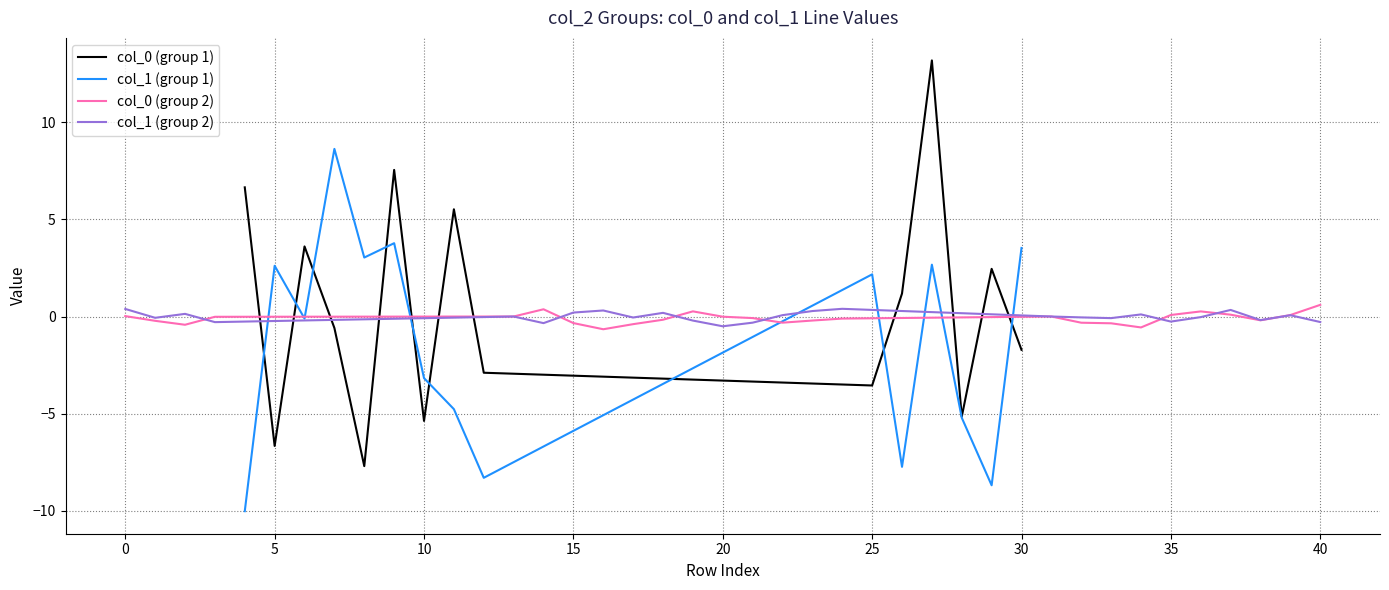

How many data points in col_0 are less than 0?

12